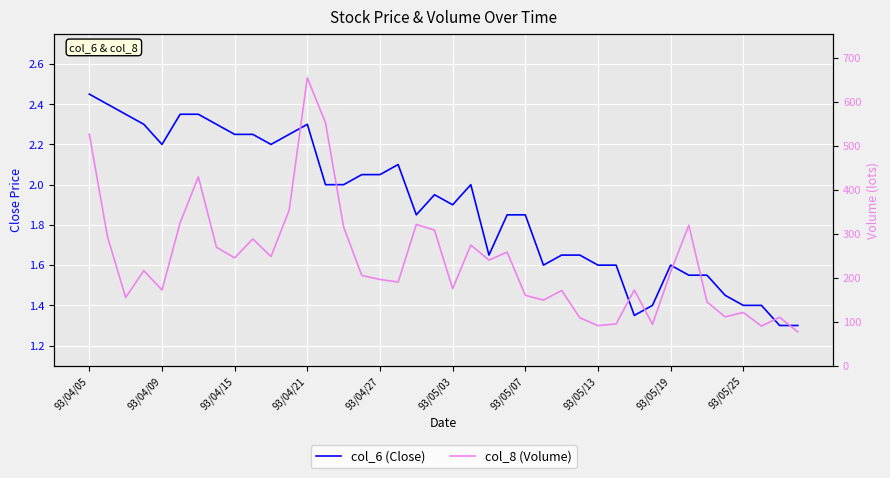

Is it true that col_6 (Close) equals 3.6 at 10?

False